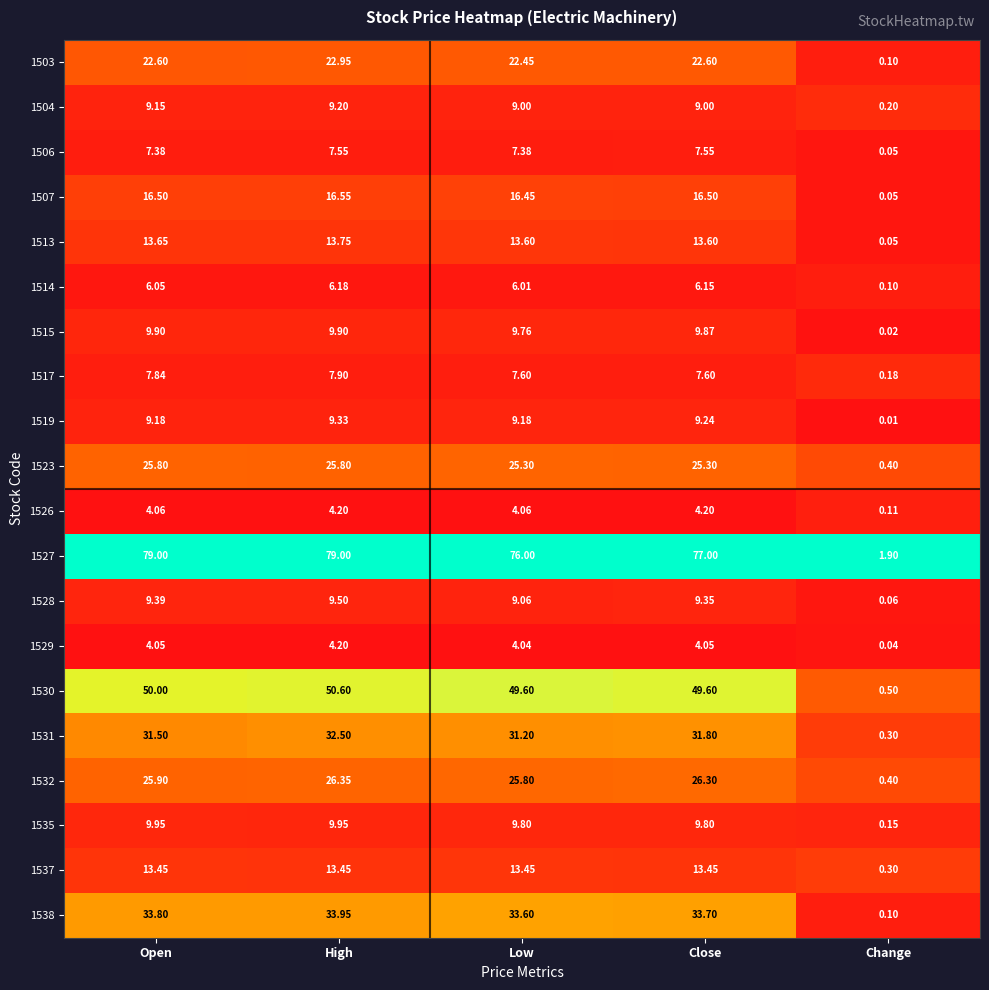

At which label is 1528 closest to 4?

Change